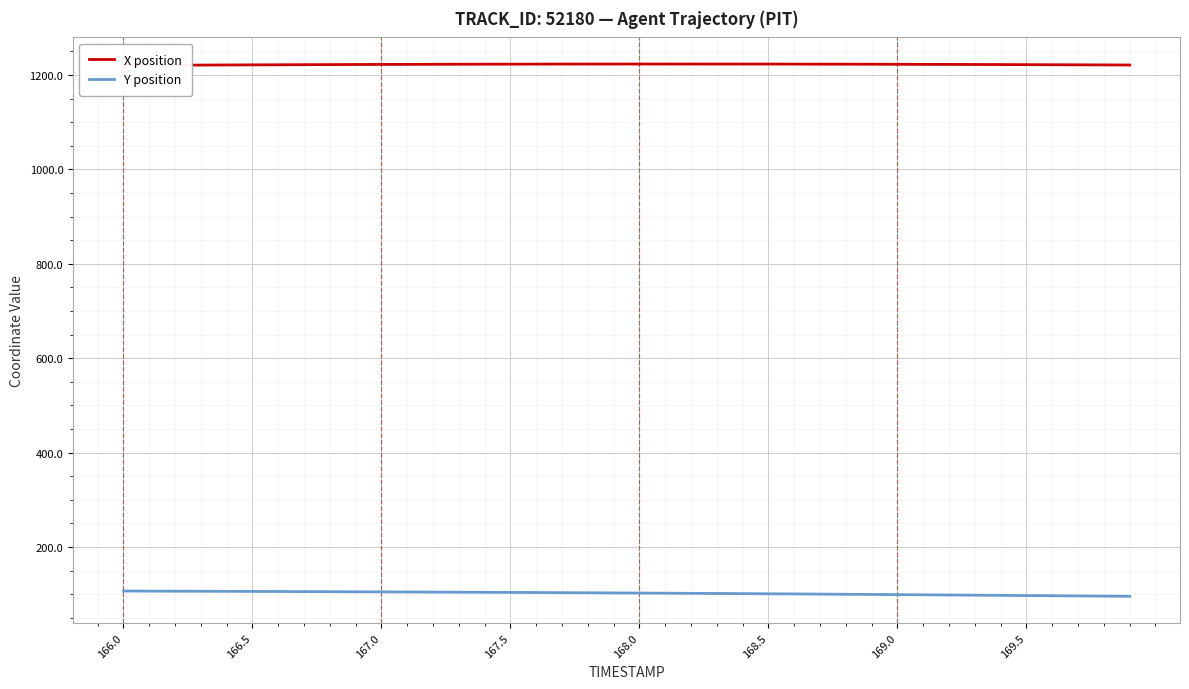

What are all the series names shown in the legend?

X position, Y position